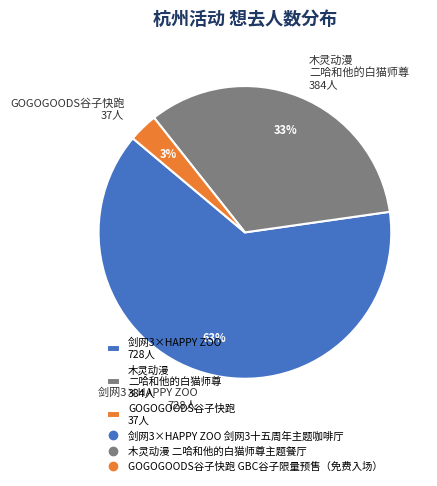

To the nearest percent, what percentage of the pie is 木灵动漫 二哈和他的白猫师尊 384人?

33%